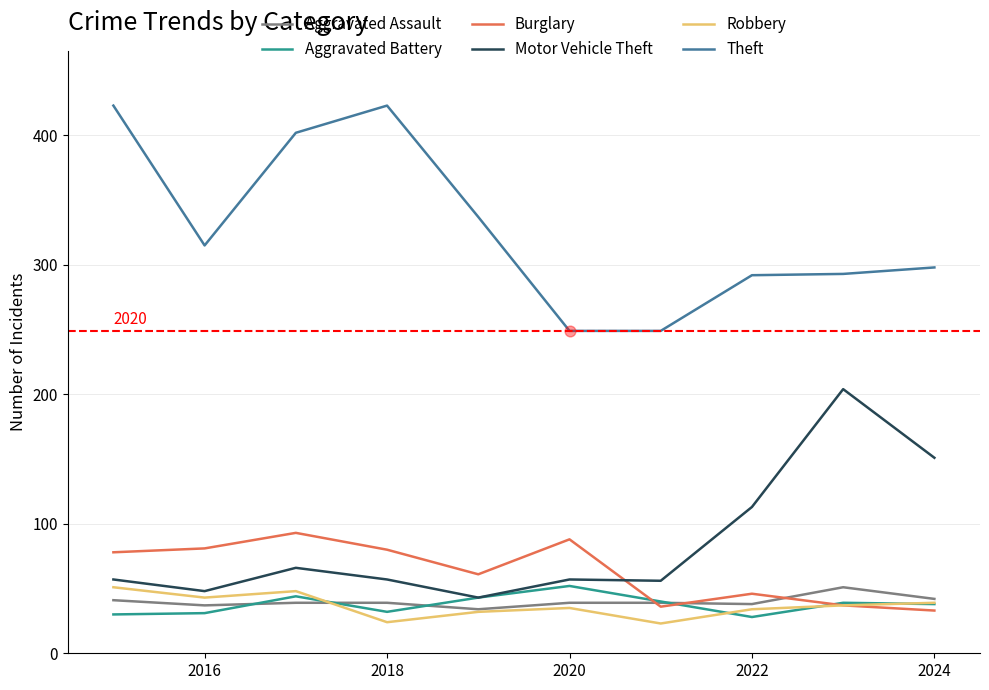

Which series has the largest total across all categories?

Theft